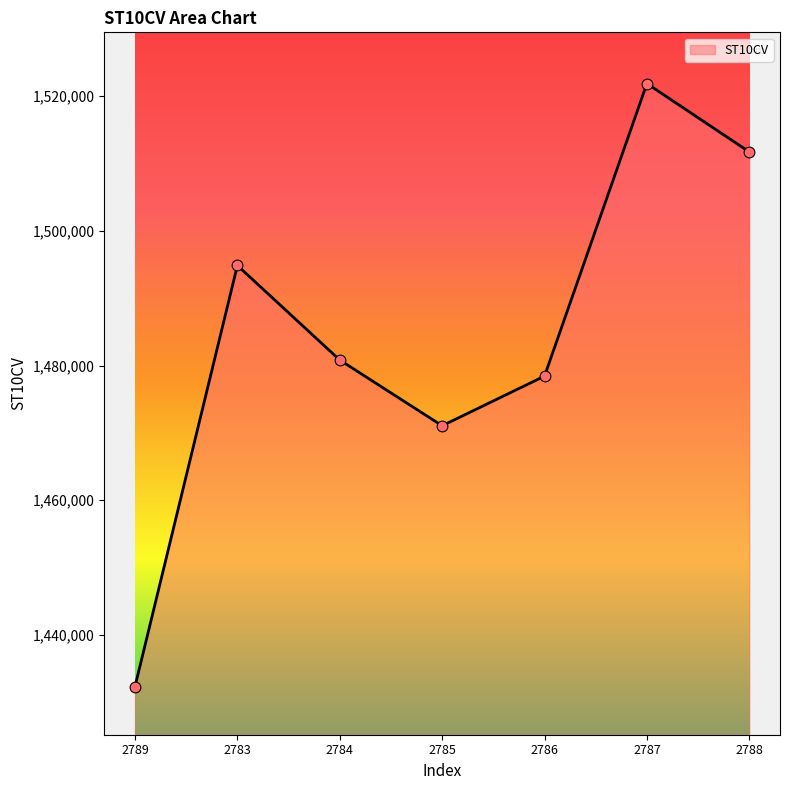

What is the change in value from 2789 to 2788?

+79400